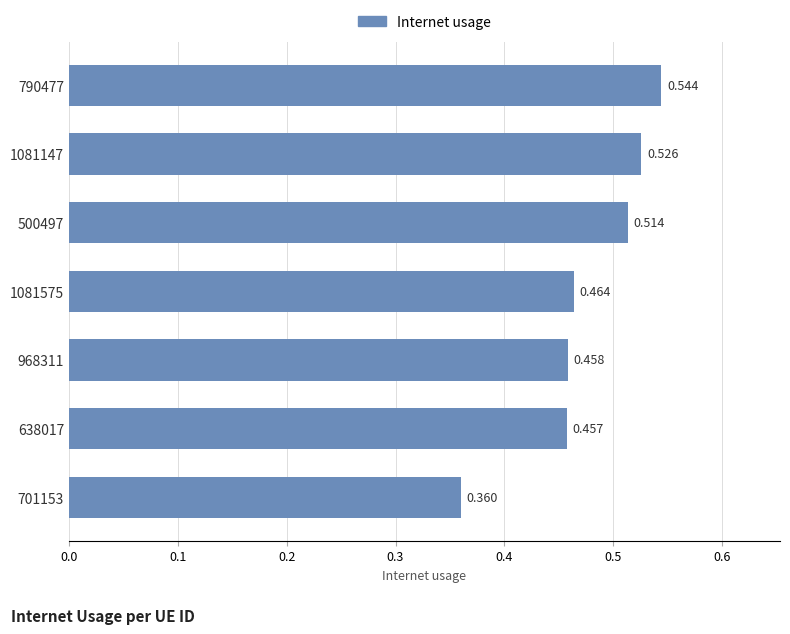

Does the chart contain any negative values?

No